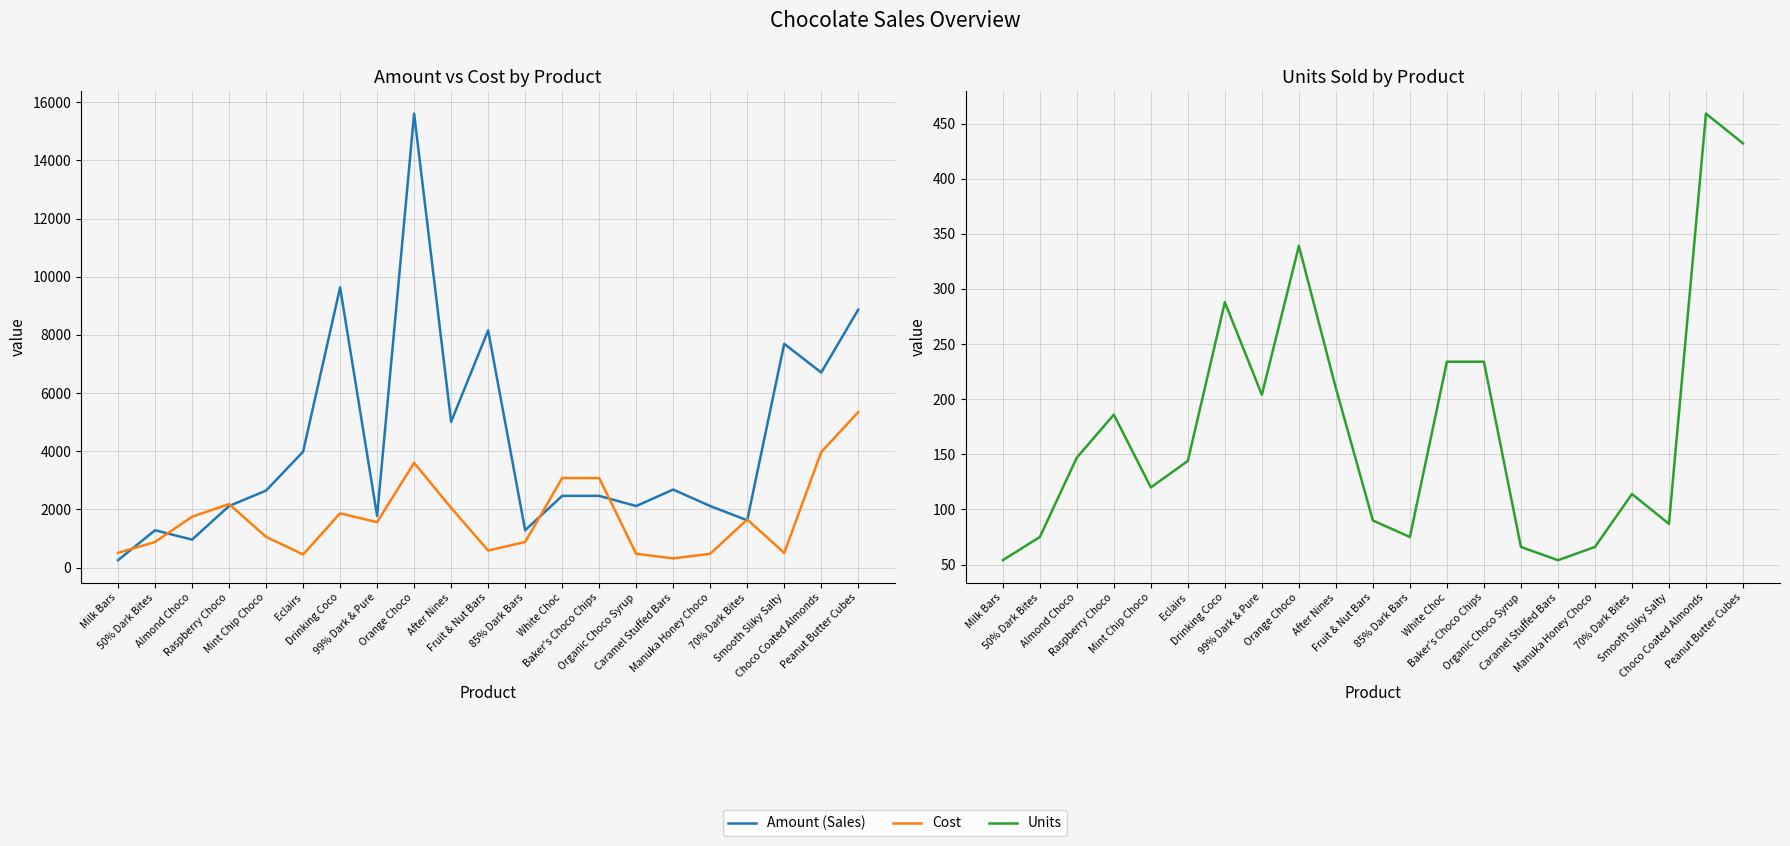

The Cost series shows 789.8 at Organic Choco Syrup. True or false?

False